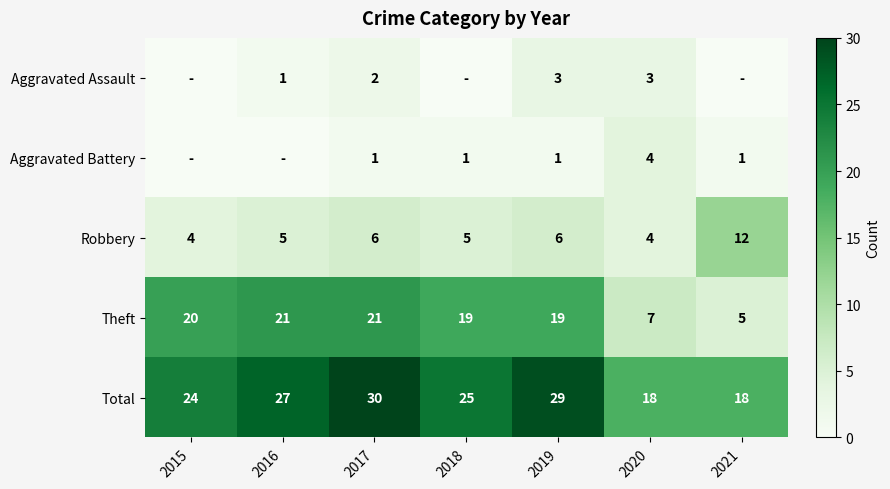

What value does the Total series have at 2015, to the nearest 5?

25